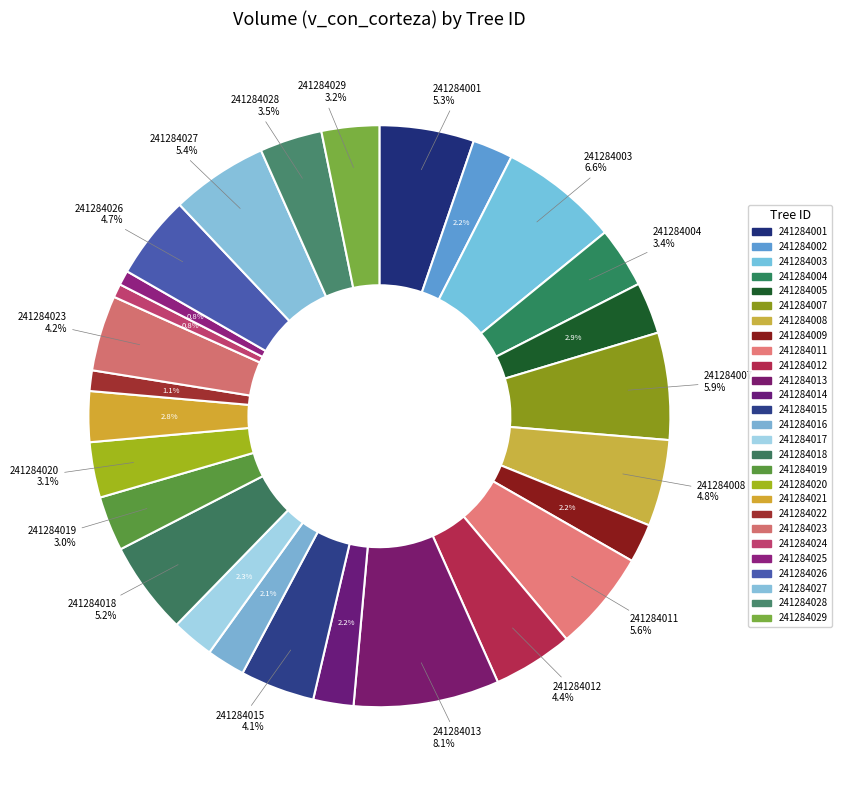

Count the number of slices in the pie.

27